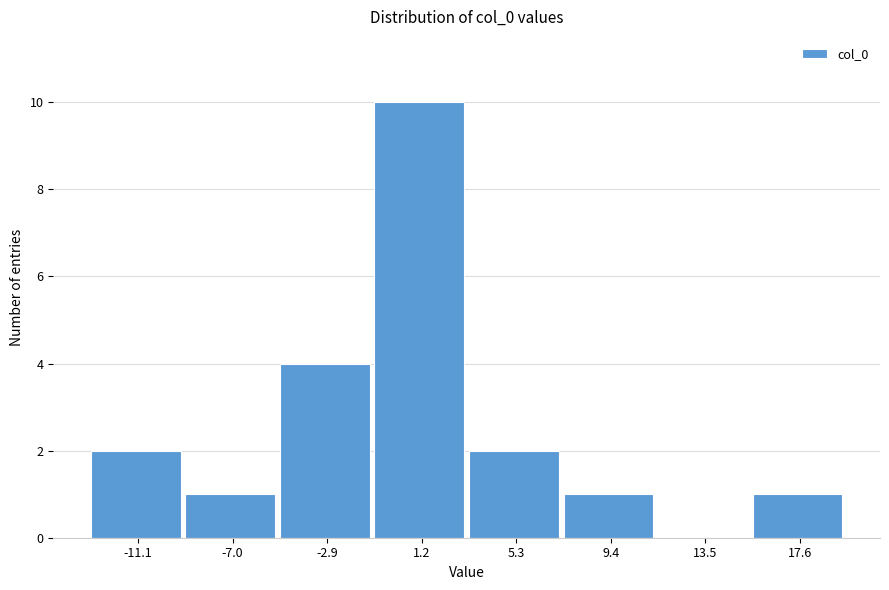

What is the height of the bar covering 3.0 to 7.5 on the x-axis? Neither the bar edges nor the heights are printed on the chart, so give them approximately, as read against the axes.

2